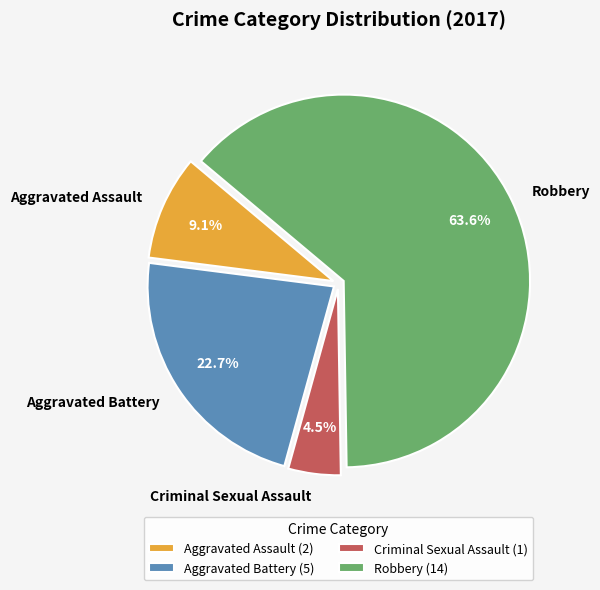

The Robbery slice represents 64% of the pie. True or false?

True